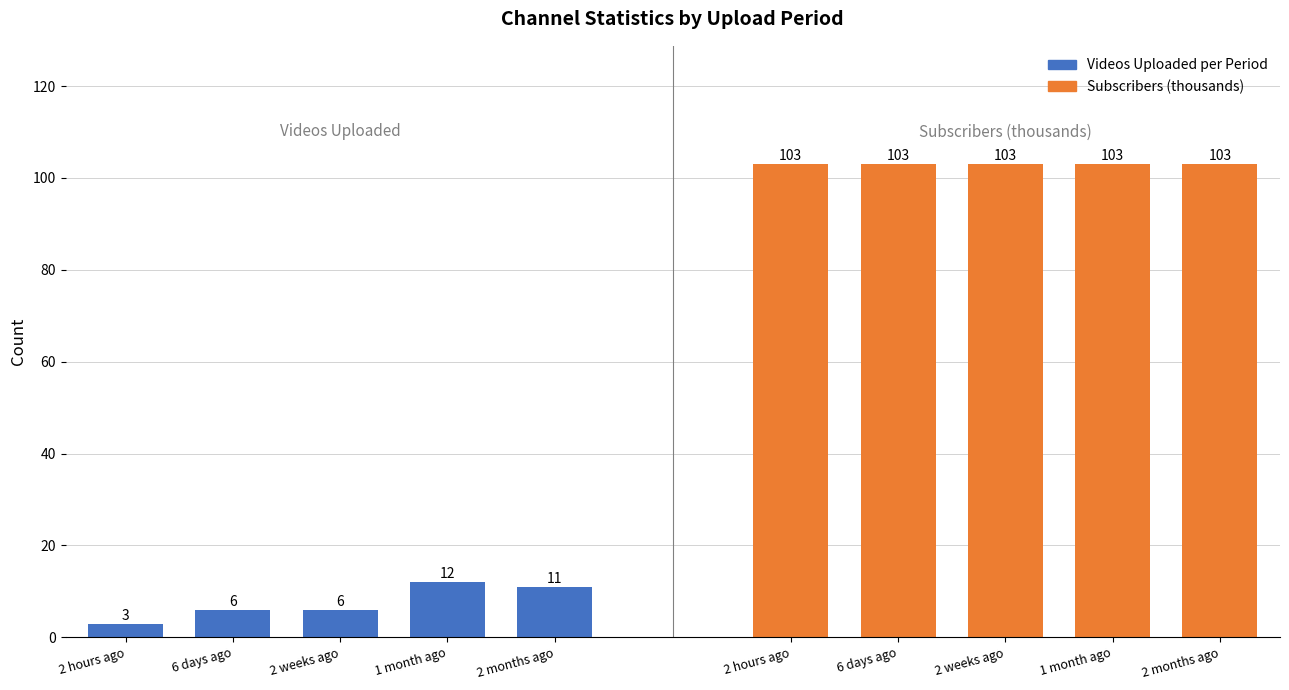

Count the number of categories in the chart.

5